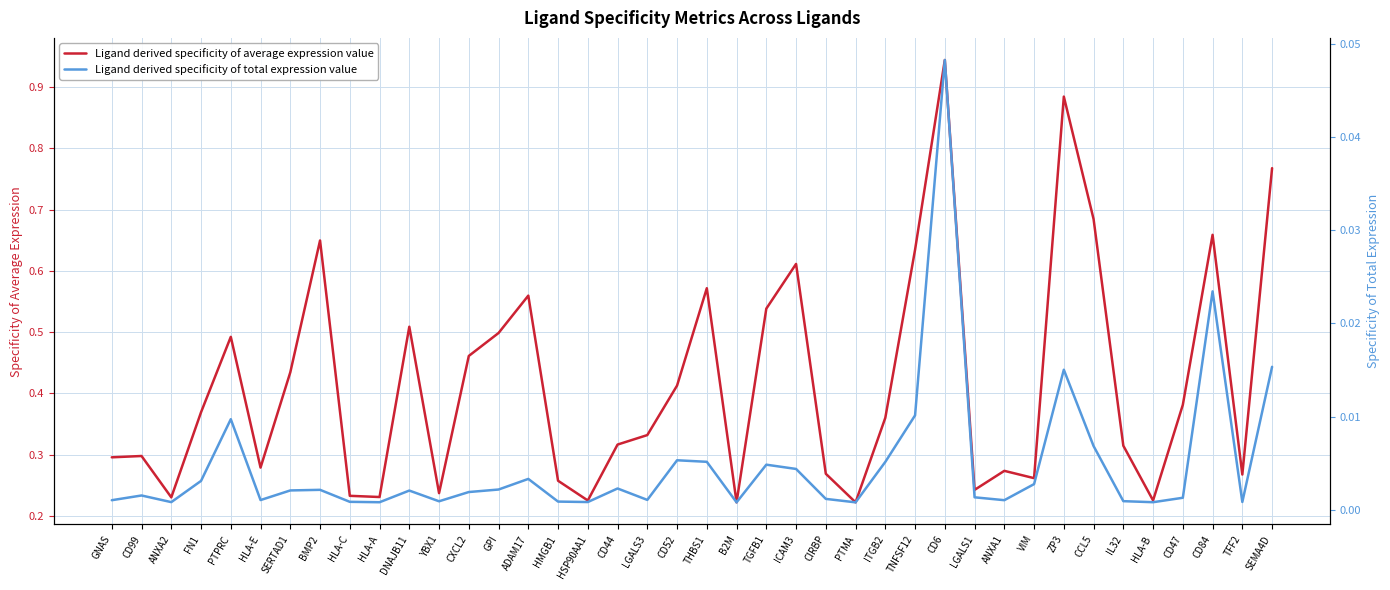

What are all the series names shown in the legend?

Ligand derived specificity of average expression value, Ligand derived specificity of total expression value